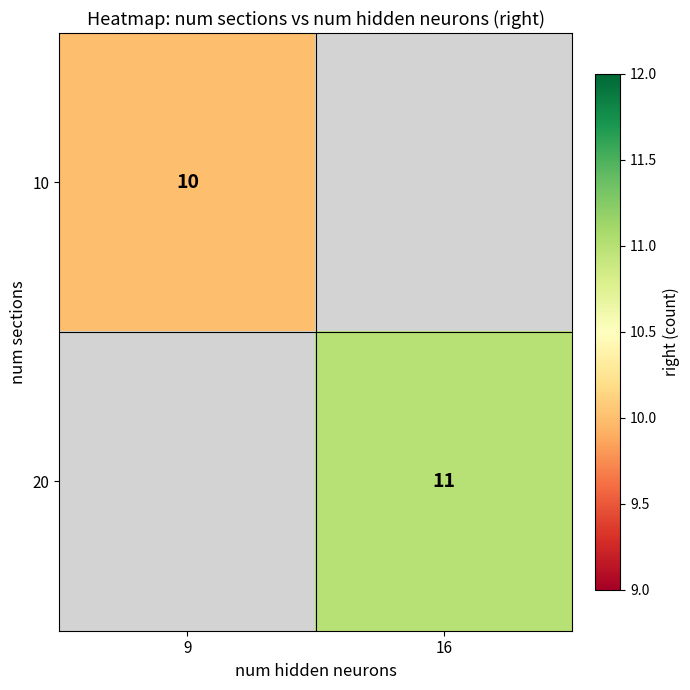

Is it true that 10 equals 10 at 9?

True